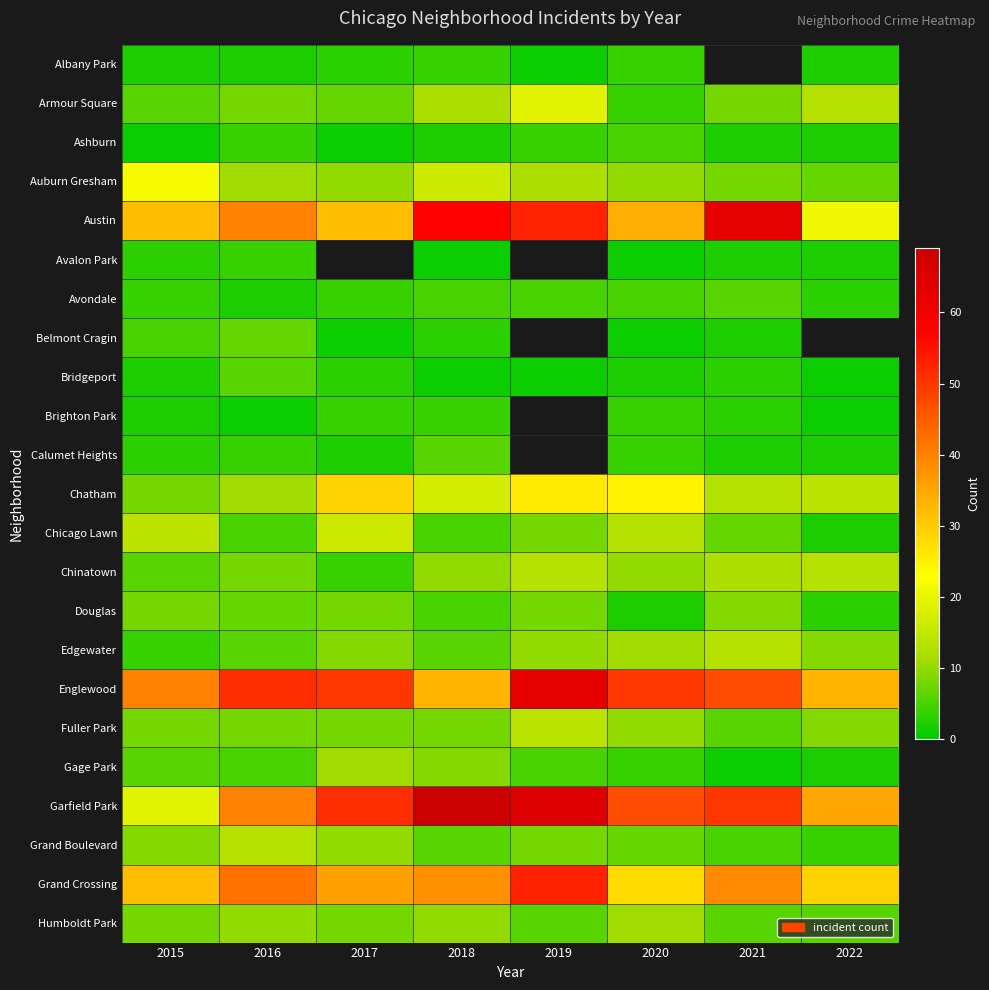

Where is Avalon Park nearest to the value 2?

2021